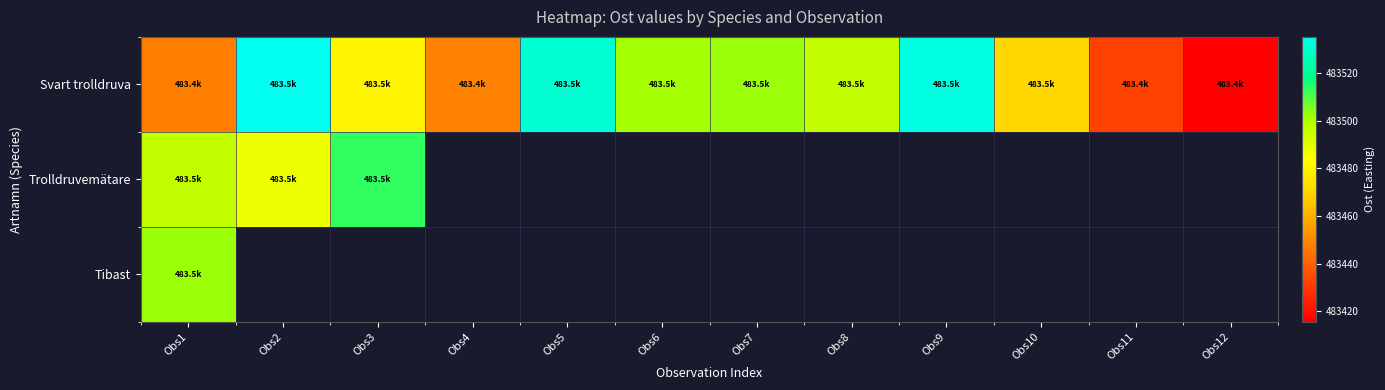

Which series has the widest spread of values?

Svart trolldruva